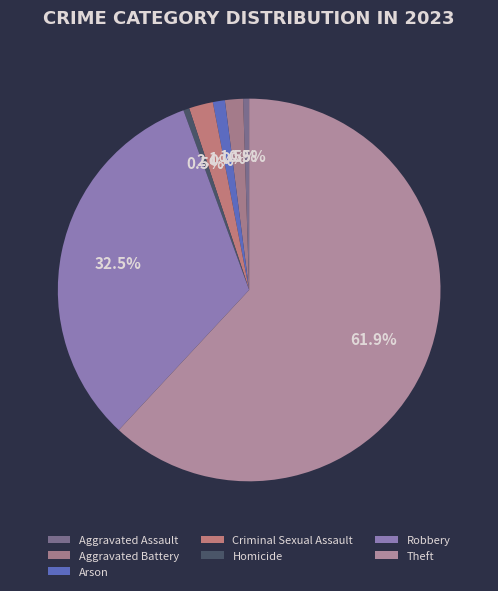

What is the ratio of the value at Arson to the value at Homicide?

2.0